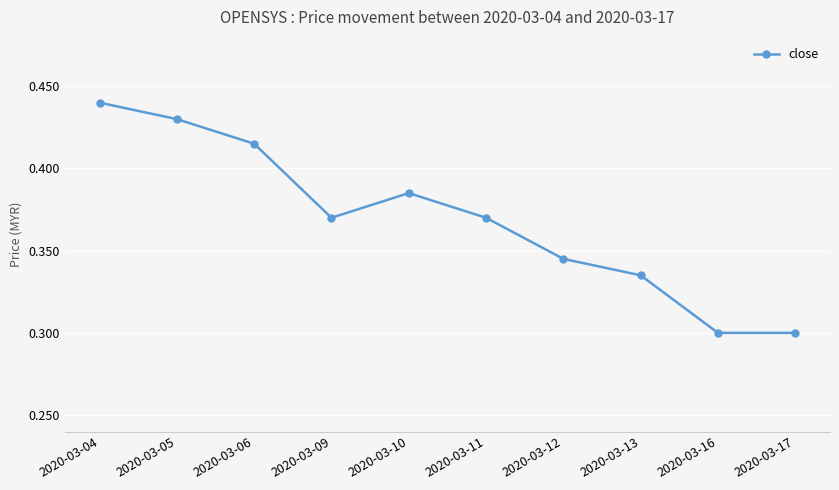

Which label corresponds to the largest value in the chart?

2020-03-04